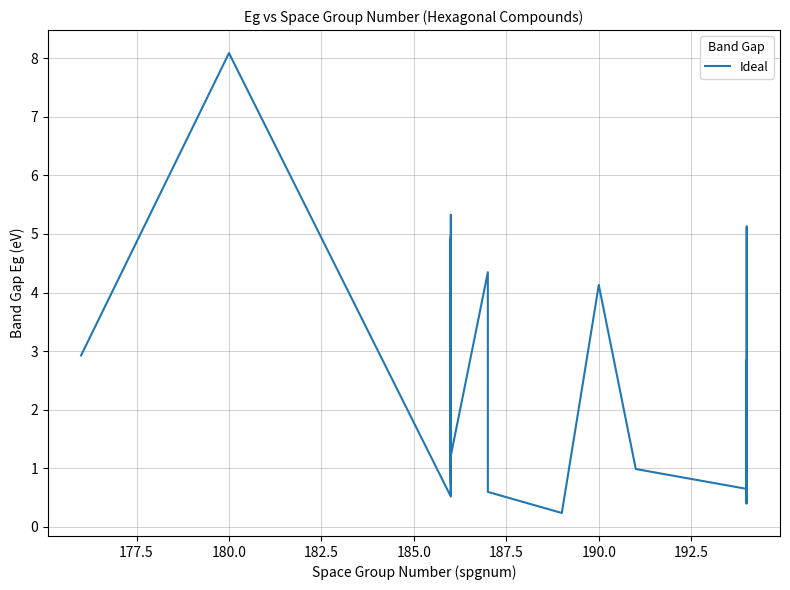

How many data points does each series have?

40